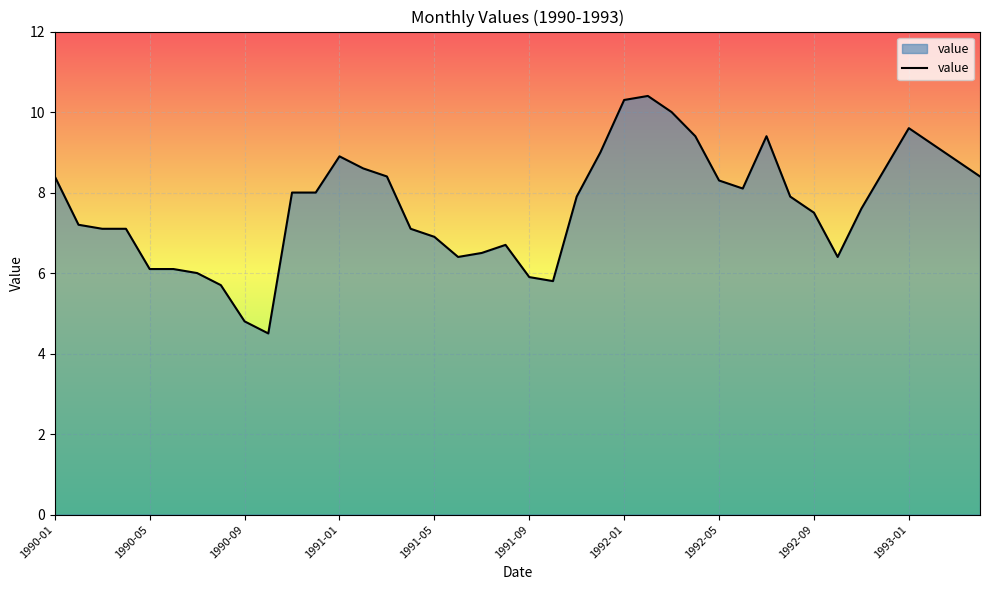

What is the minimum value shown in the chart?

4.5